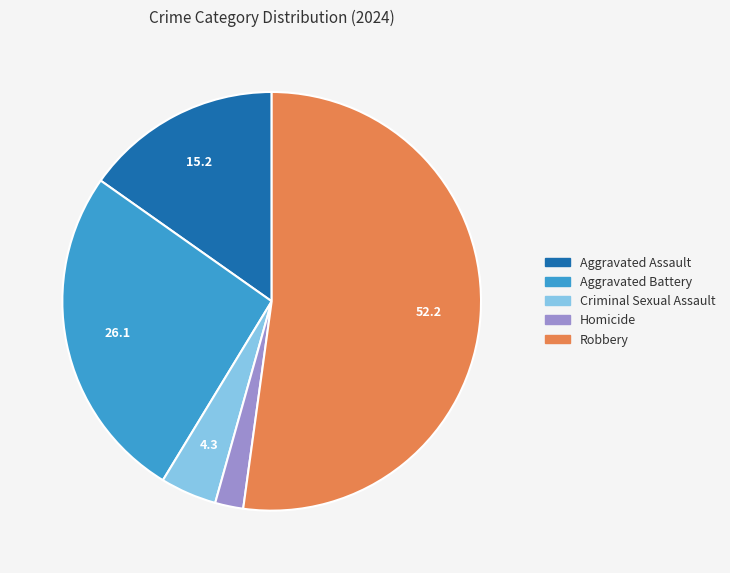

How many segments does this pie chart have?

5